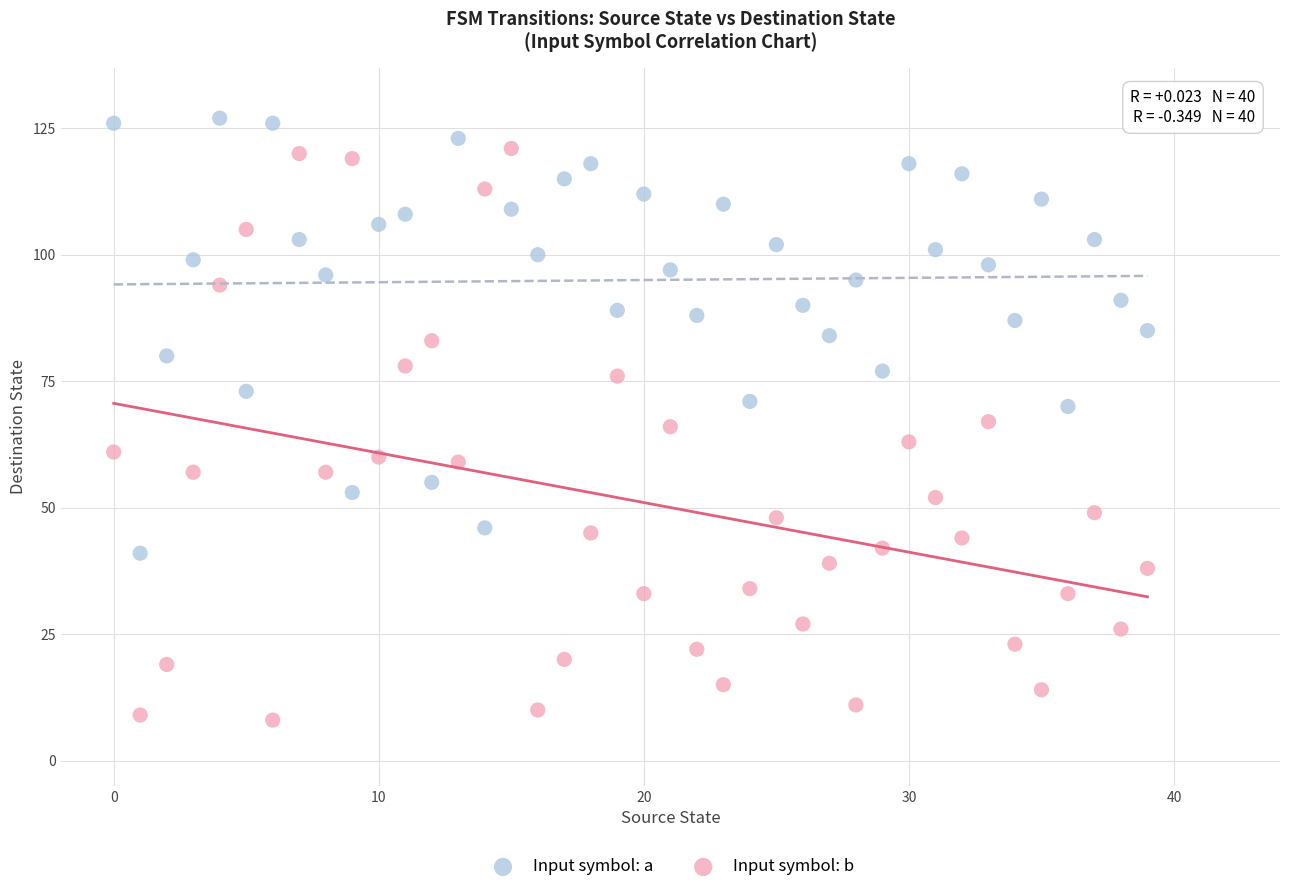

Which series has the largest Y range (max minus min)?

Input symbol: b